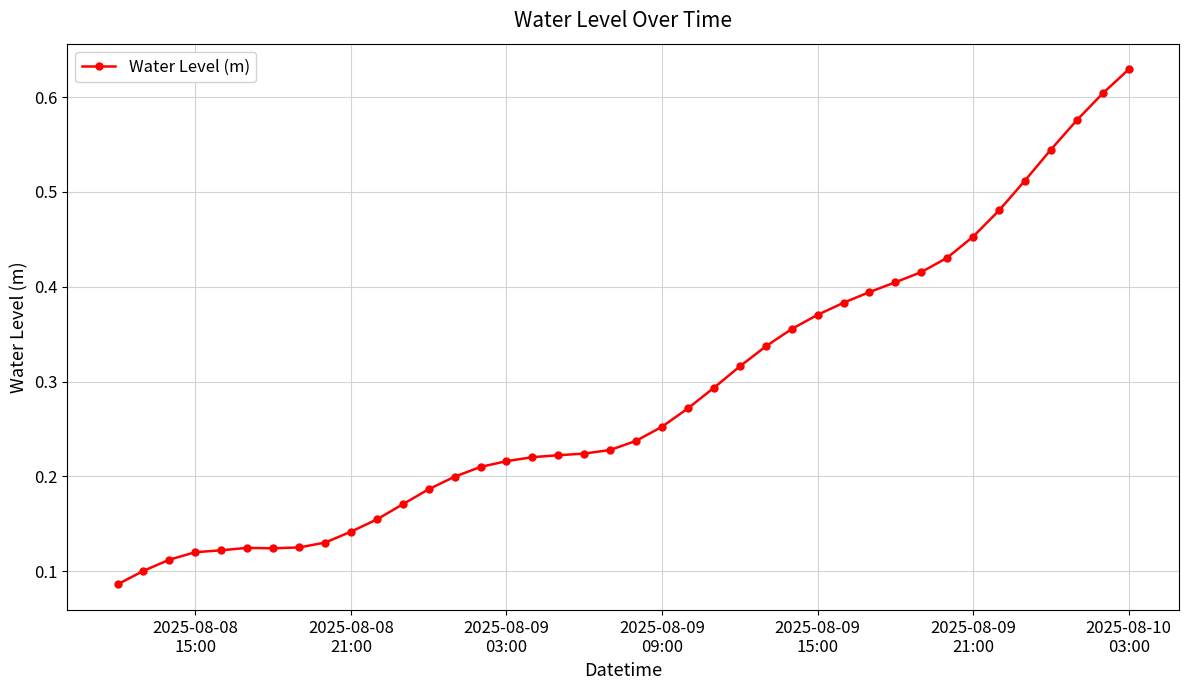

How many values are between 0 and 1?

40